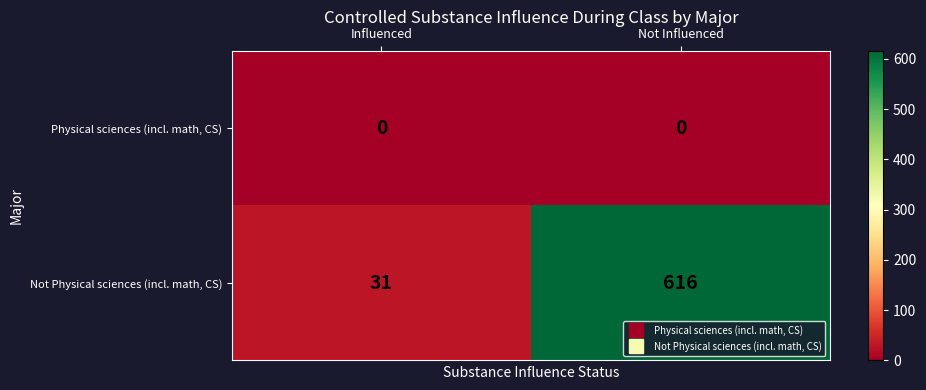

The value of Physical sciences (incl. math, CS) at Influenced is 0. True or false?

True